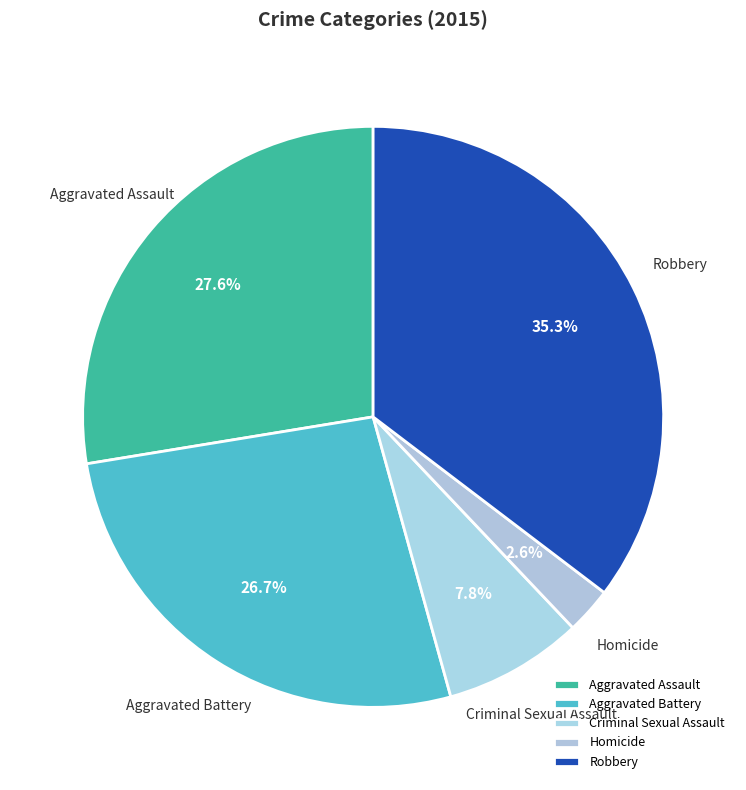

Between Criminal Sexual Assault and Aggravated Assault, which is larger?

Aggravated Assault